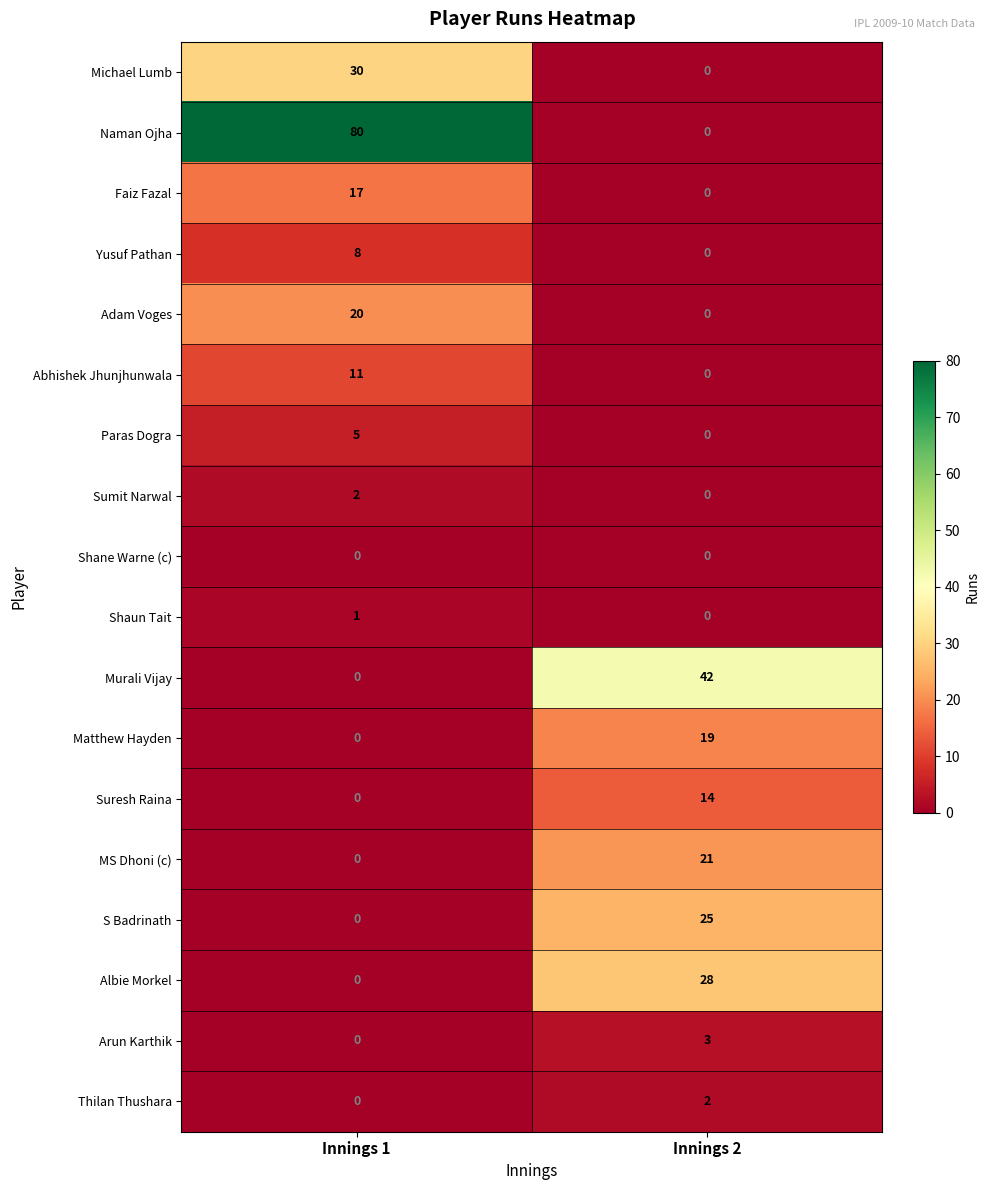

What is the difference between the maximum and minimum values in the Paras Dogra series?

5